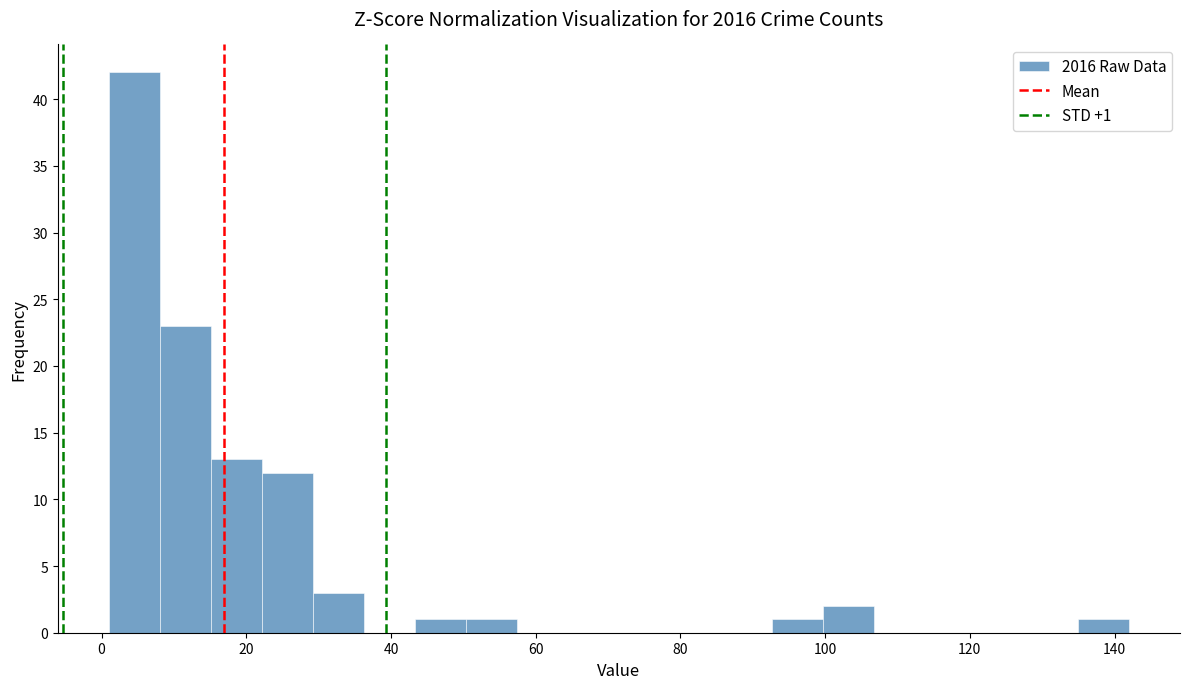

Around what value on the x-axis is the tallest bar? Give the approximate position of its centre, as read against the axis.

4